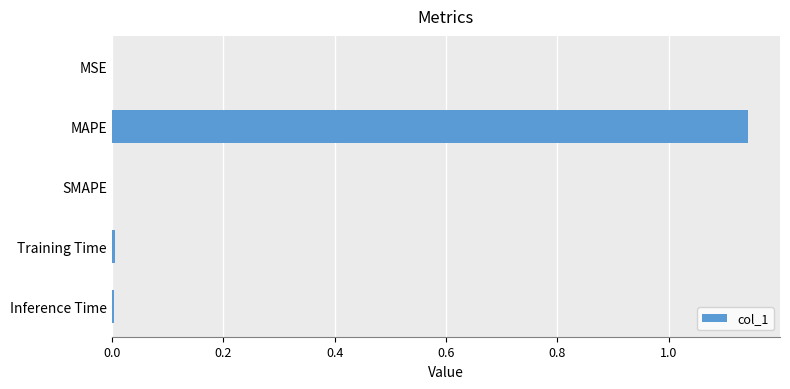

At which category does the chart reach its peak across all series?

MAPE